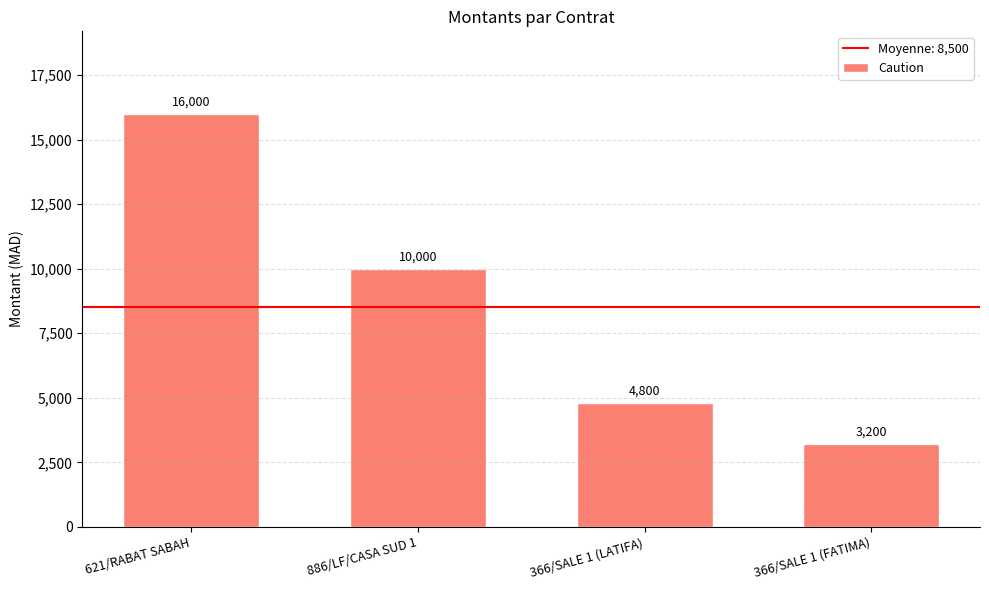

What position from the right is 886/LF/CASA SUD 1?

3